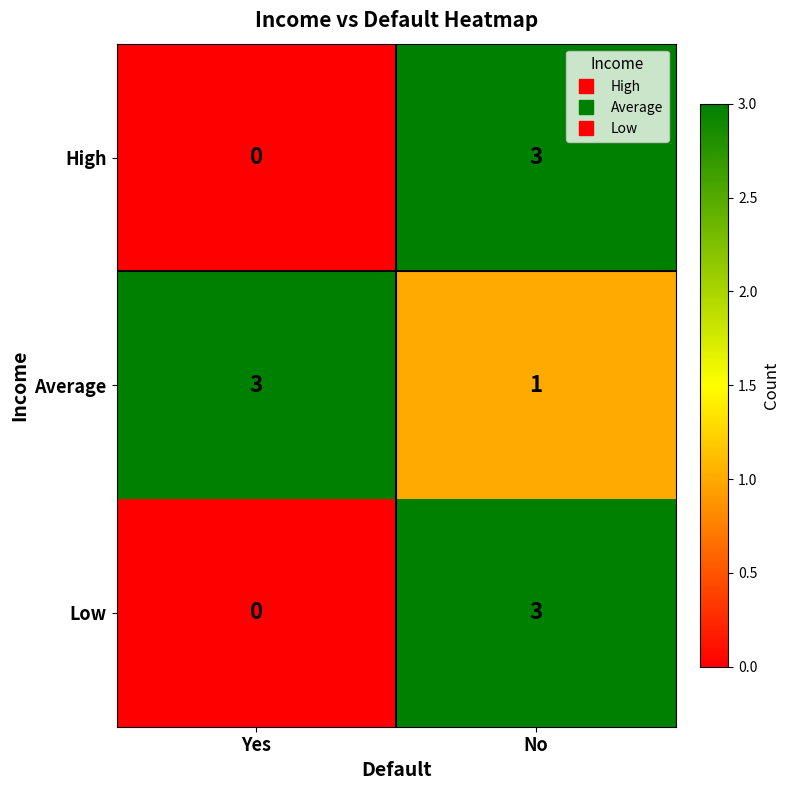

What is the maximum value for Low?

3